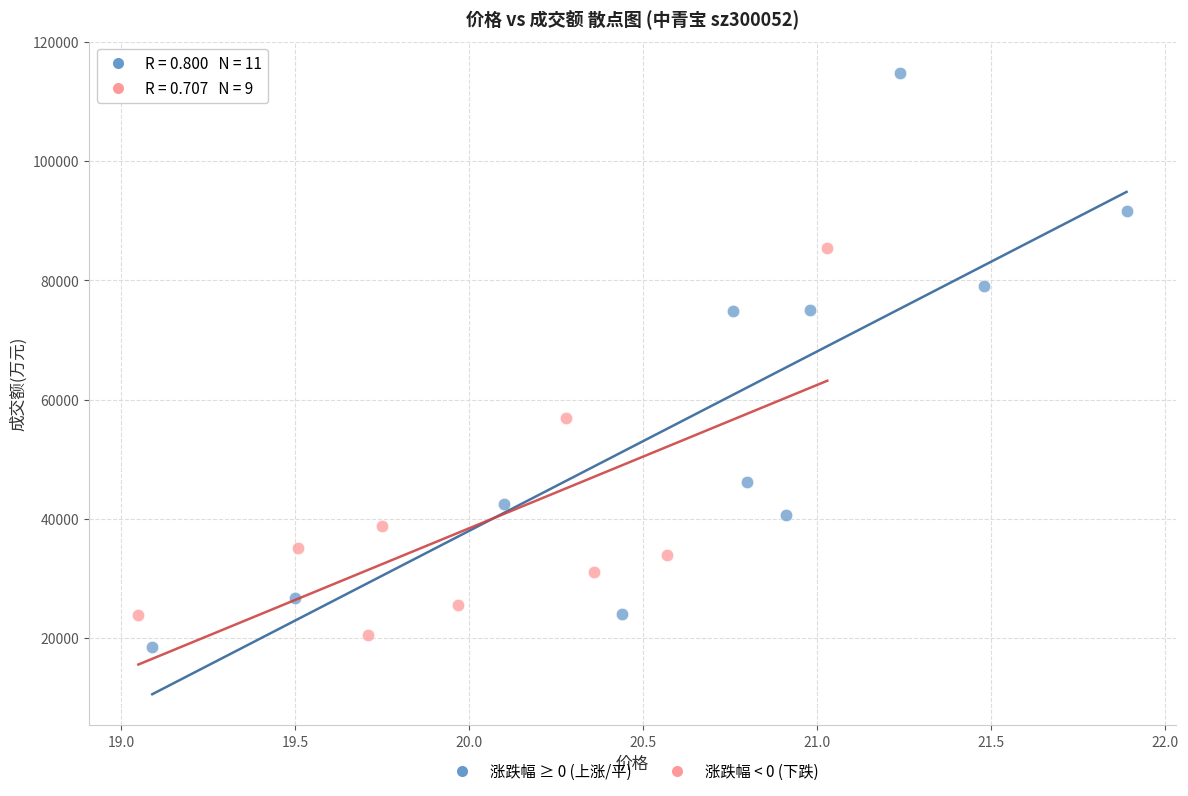

Which series reaches the maximum Y coordinate?

涨跌幅 ≥ 0 (上涨/平)